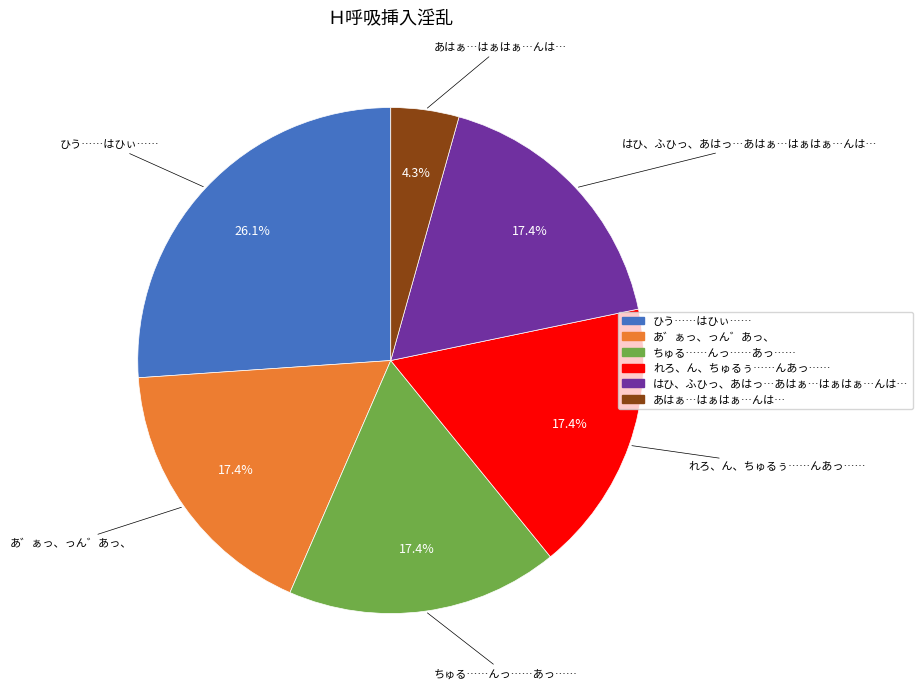

What percentage is NOT represented by あ゛ぁっ、っん゛あっ、?

82.6%